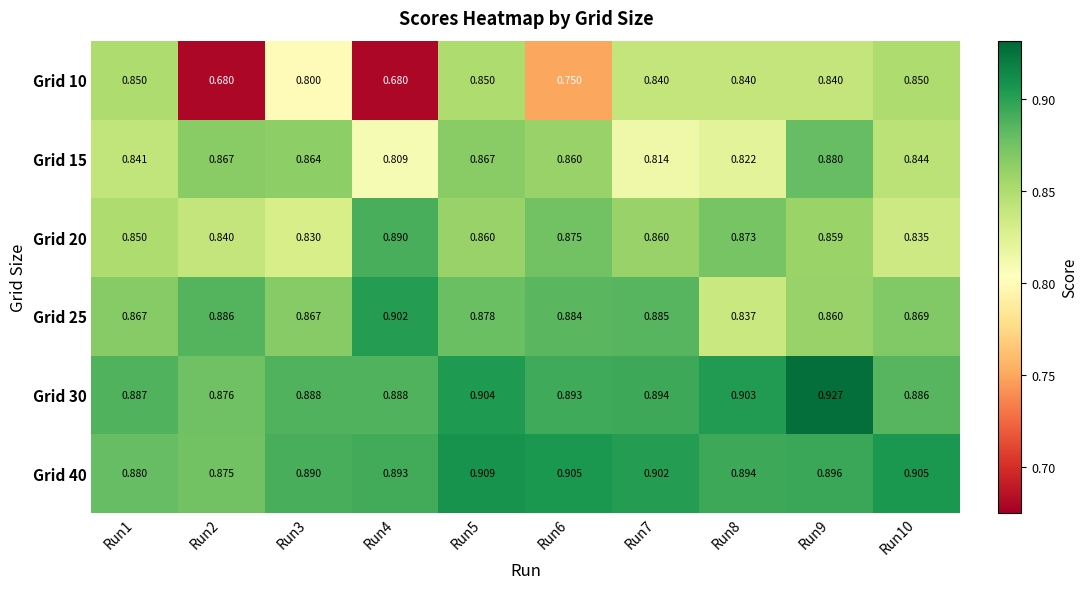

Count the number of categories in the chart.

10